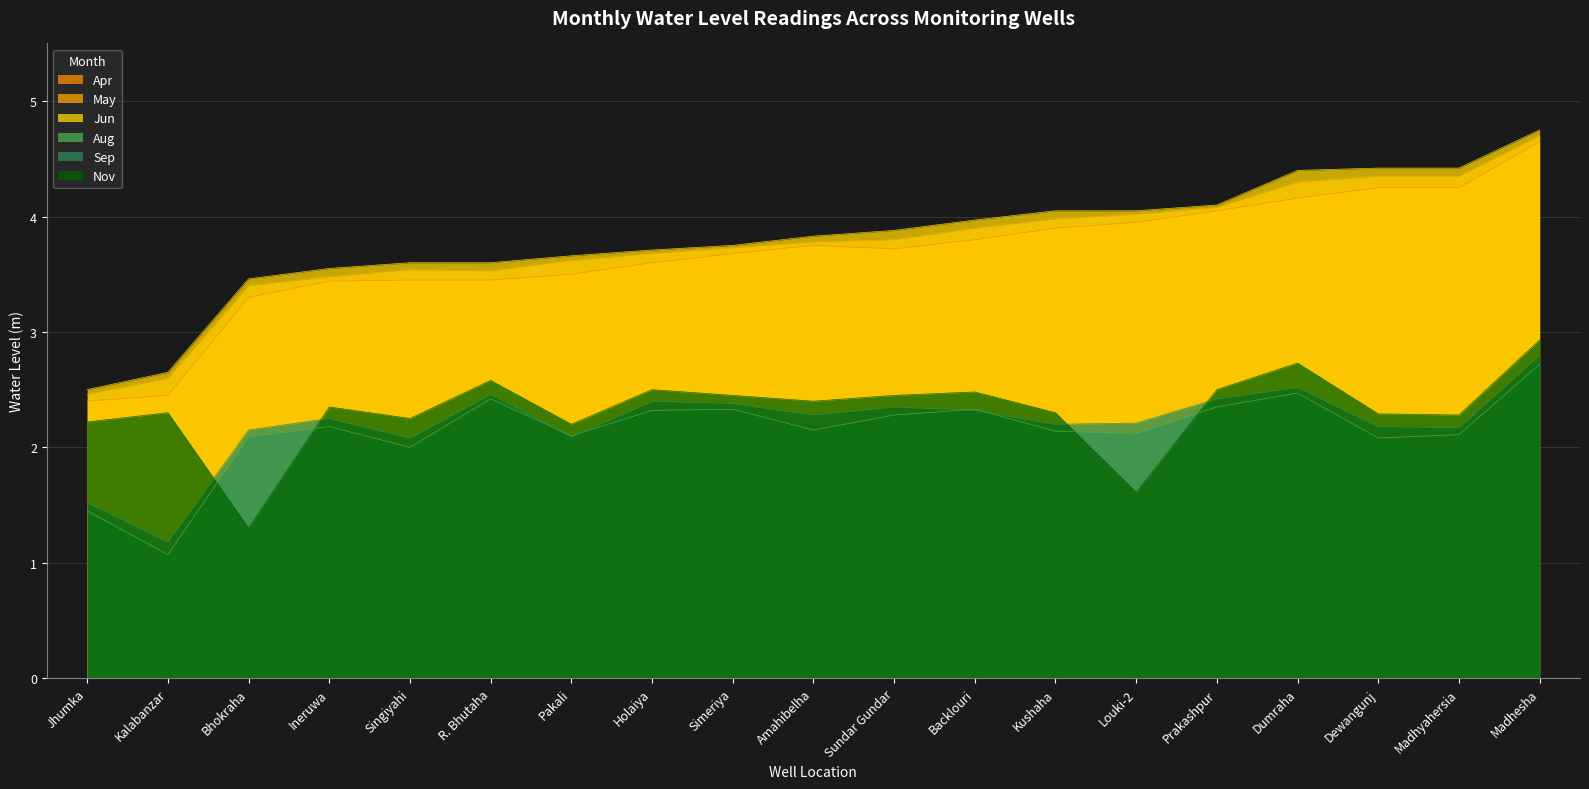

What is the spread (max minus min) of values at Holaiya?

1.4